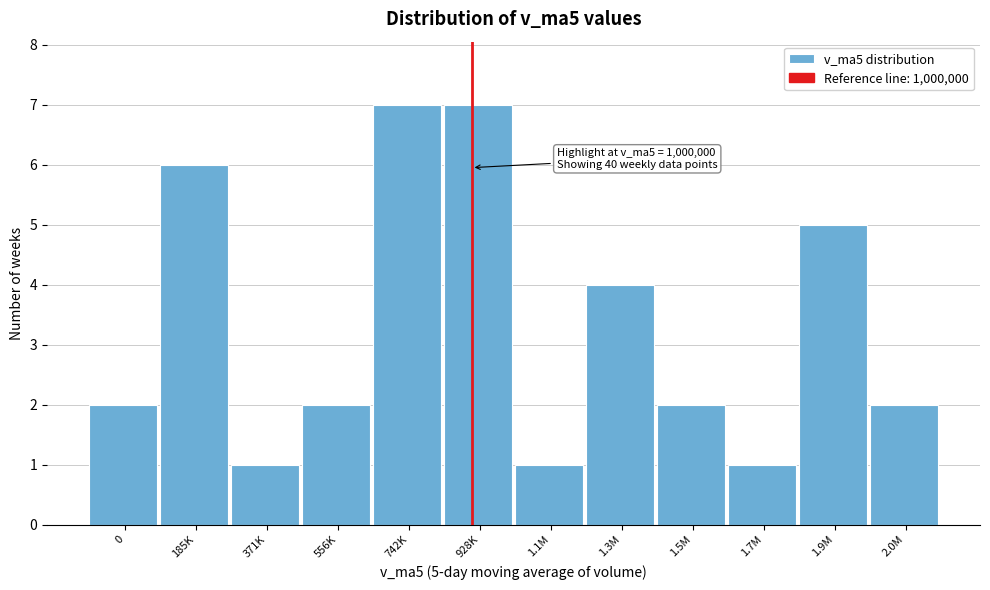

Reading left to right, extract all data points from this chart.

0=2	185K=6	371K=1	556K=2	742K=7	928K=7	1.1M=1	1.3M=4	1.5M=2	1.7M=1	1.9M=5	2.0M=2